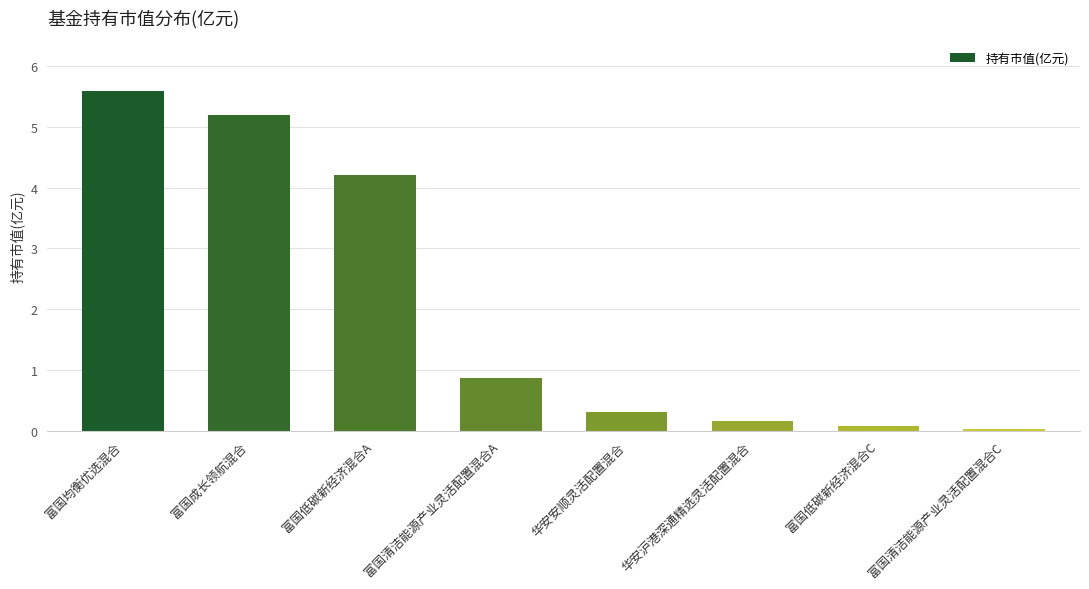

What is the greatest value displayed?

5.6